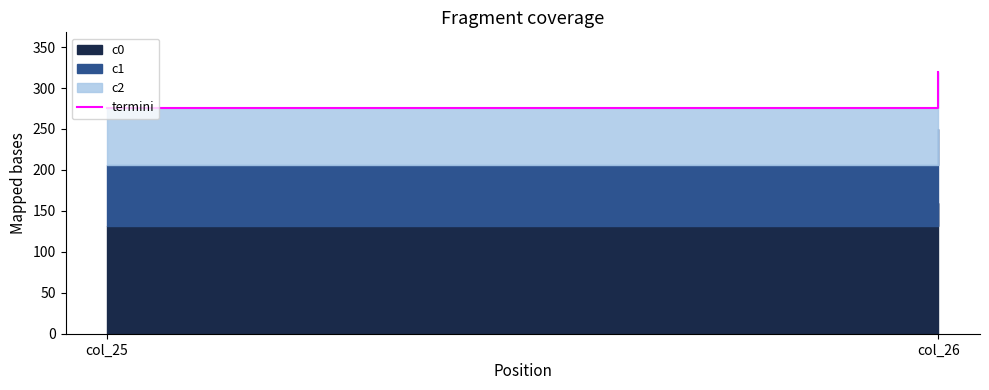

At which category does the chart reach its minimum across all series?

col_25